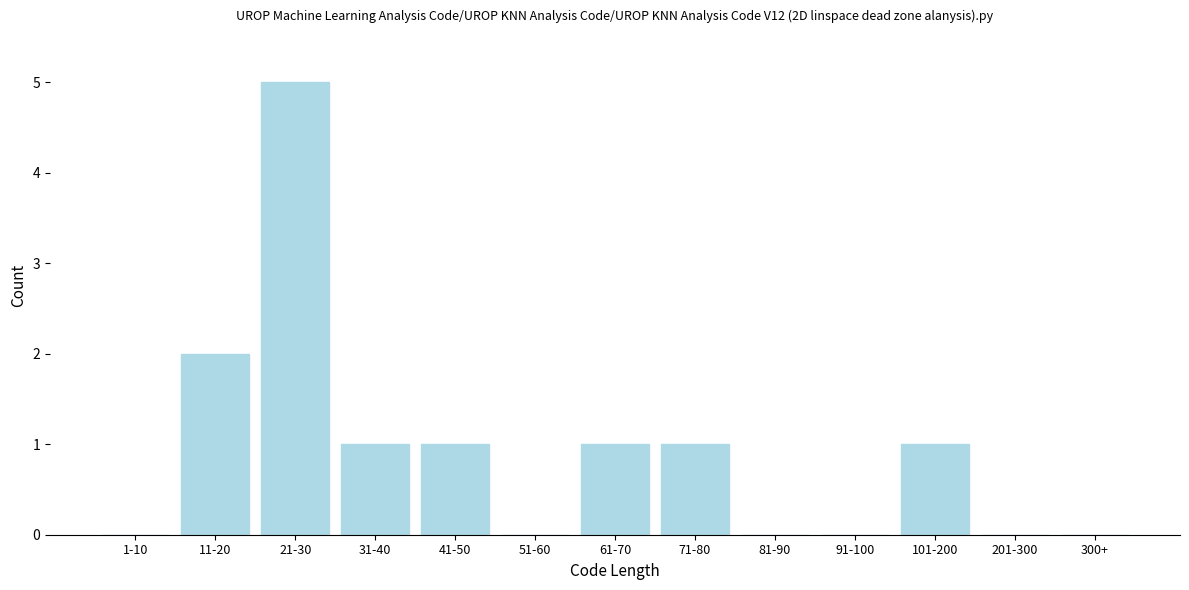

Reading left to right, list all the values displayed in this chart.

1-10=0	11-20=2	21-30=5	31-40=1	41-50=1	51-60=0	61-70=1	71-80=1	81-90=0	91-100=0	101-200=1	201-300=0	300+=0